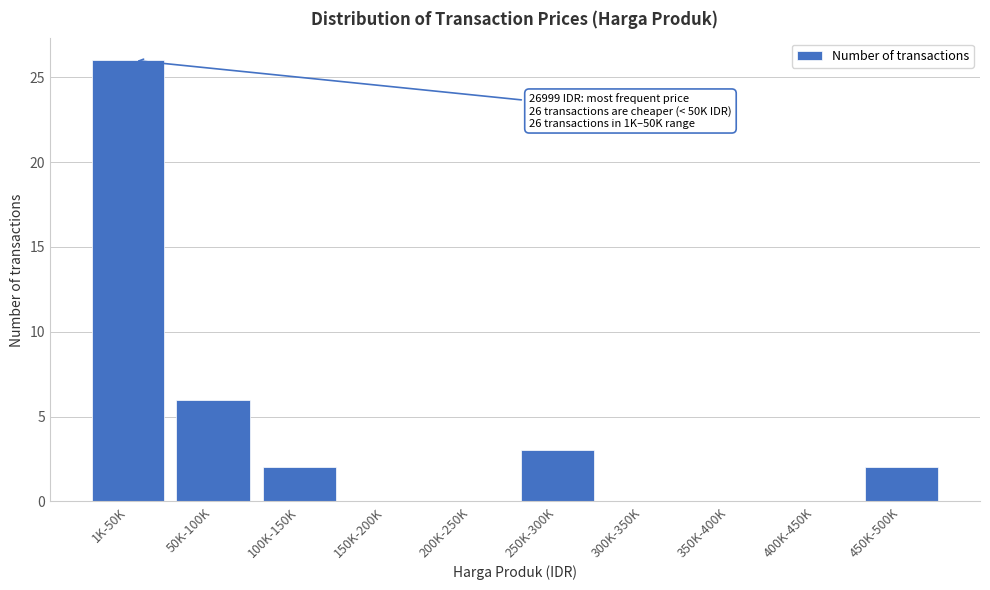

Reading left to right, extract all data points from this chart.

1K-50K=26	50K-100K=6	100K-150K=2	150K-200K=0	200K-250K=0	250K-300K=3	300K-350K=0	350K-400K=0	400K-450K=0	450K-500K=2